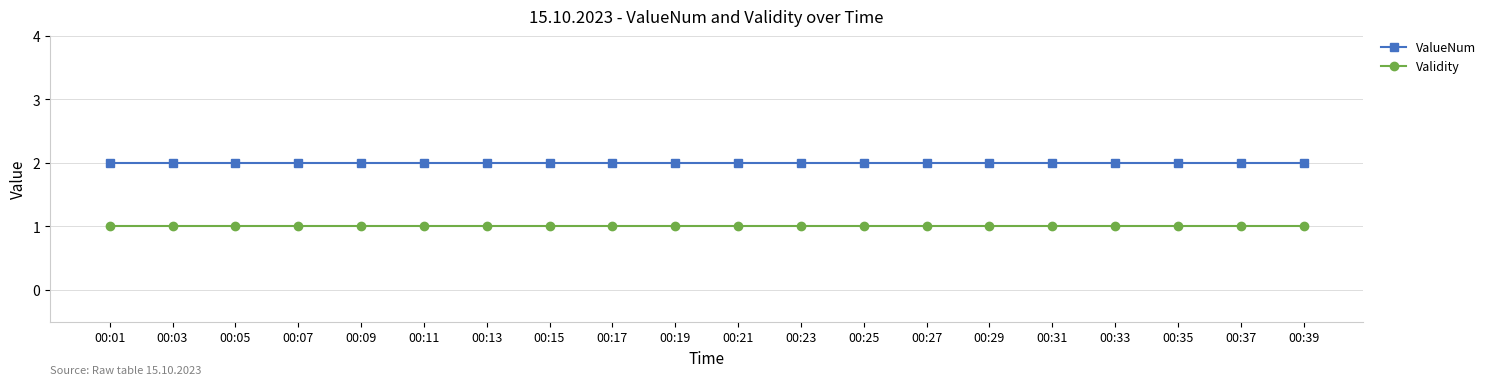

Reading left to right, extract all data points from this chart.

ValueNum: 00:01=2	00:03=2	00:05=2	00:07=2	00:09=2	00:11=2	00:13=2	00:15=2	00:17=2	00:19=2	00:21=2	00:23=2	00:25=2	00:27=2	00:29=2	00:31=2	00:33=2	00:35=2	00:37=2	00:39=2
Validity: 00:01=1	00:03=1	00:05=1	00:07=1	00:09=1	00:11=1	00:13=1	00:15=1	00:17=1	00:19=1	00:21=1	00:23=1	00:25=1	00:27=1	00:29=1	00:31=1	00:33=1	00:35=1	00:37=1	00:39=1